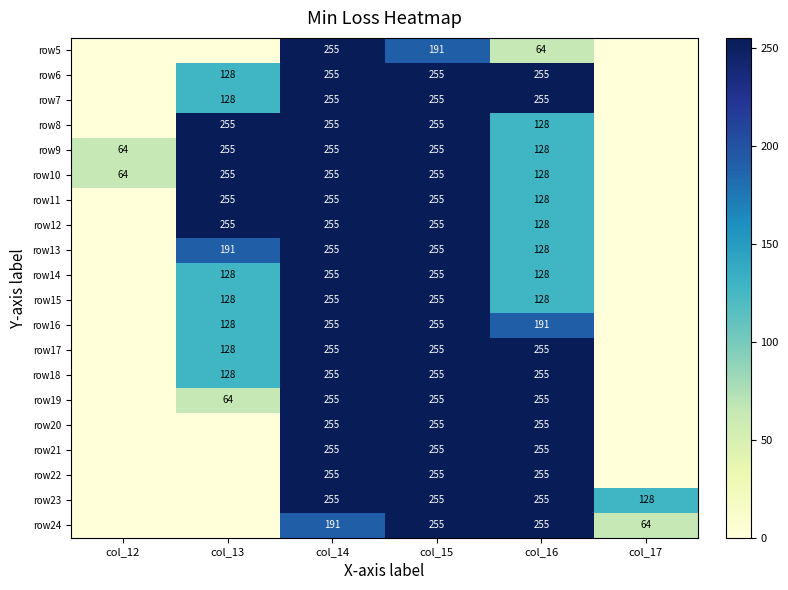

What is the total value across all series at col_15?

5036